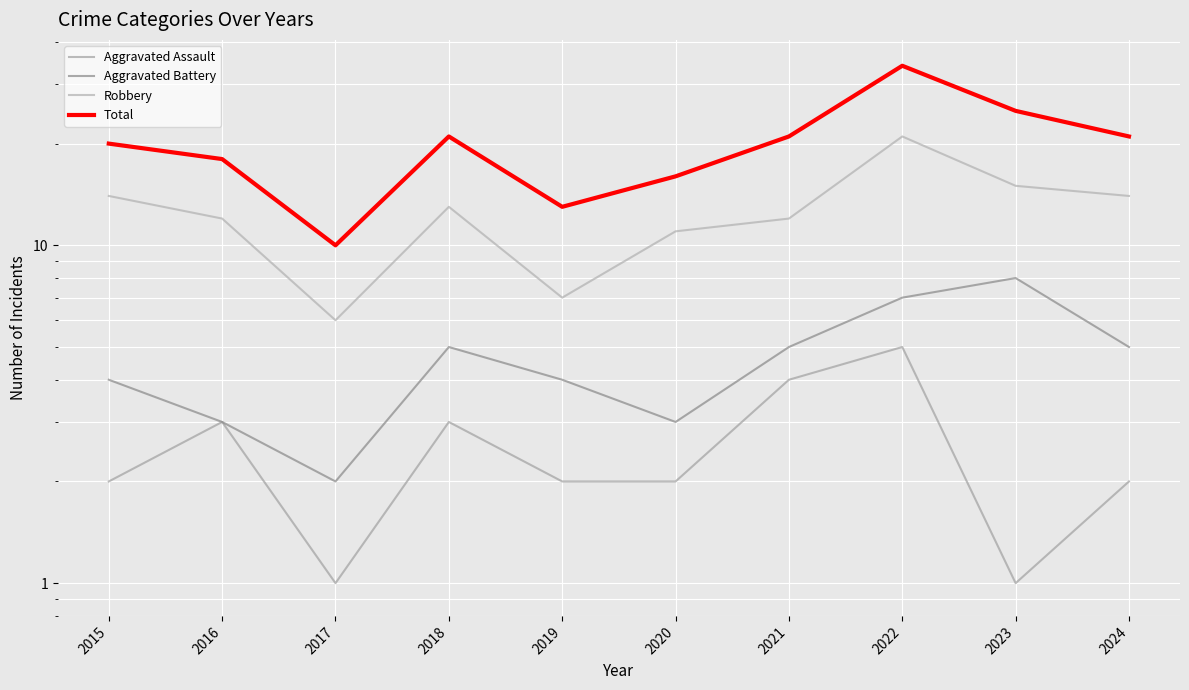

At how many categories does at least one series exceed 26?

1